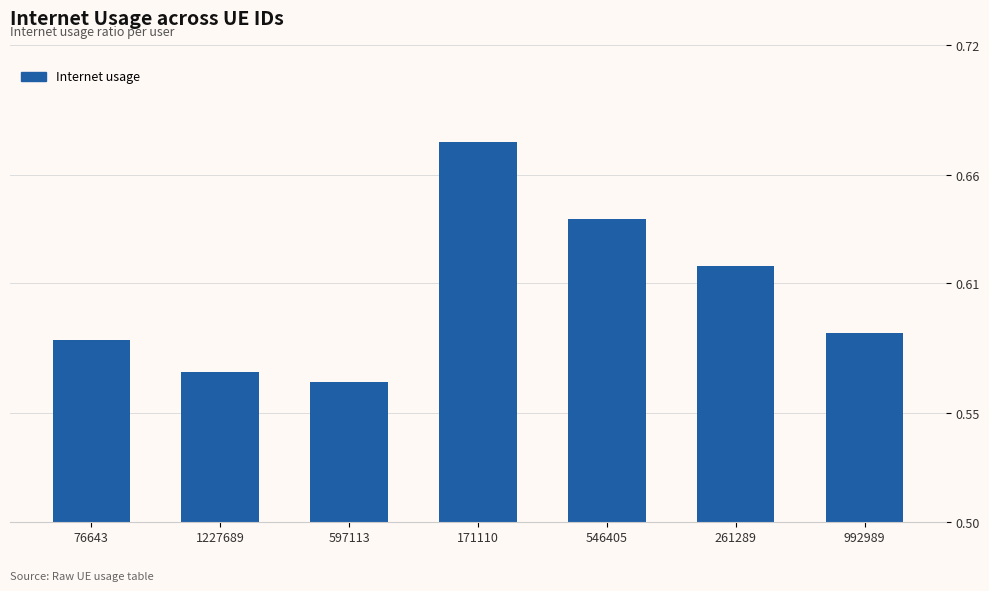

Rank the categories by value from lowest to highest.

597113, 1227689, 76643, 992989, 261289, 546405, 171110